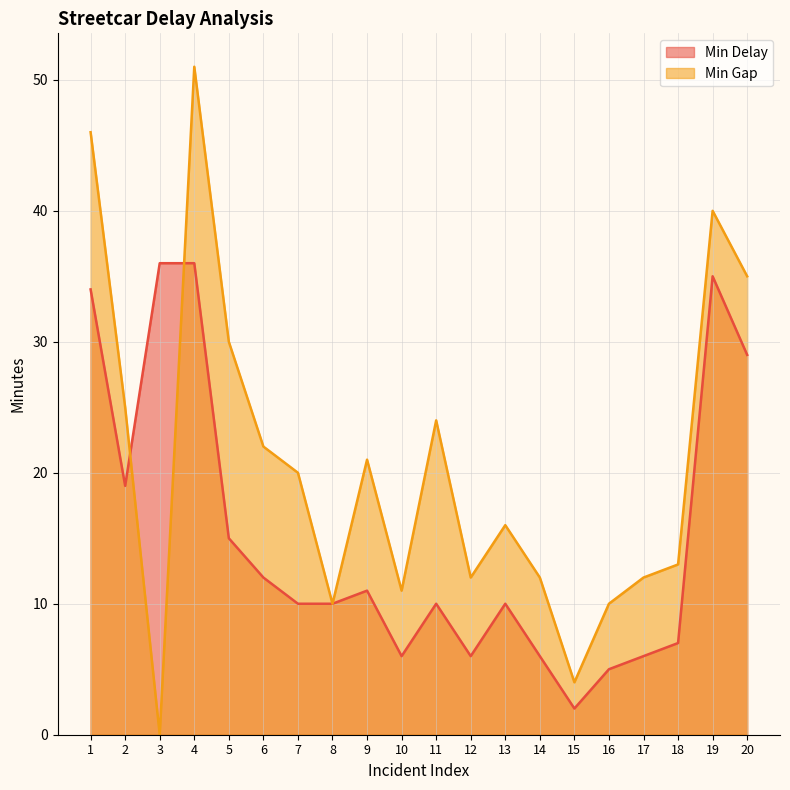

Does the chart display data point markers on the line(s)?

No